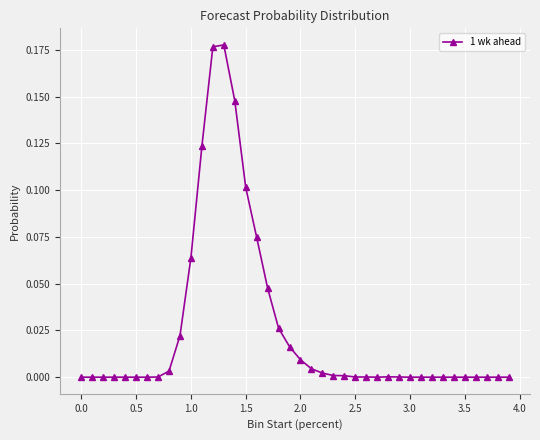

What is the sum of all values?

1.0